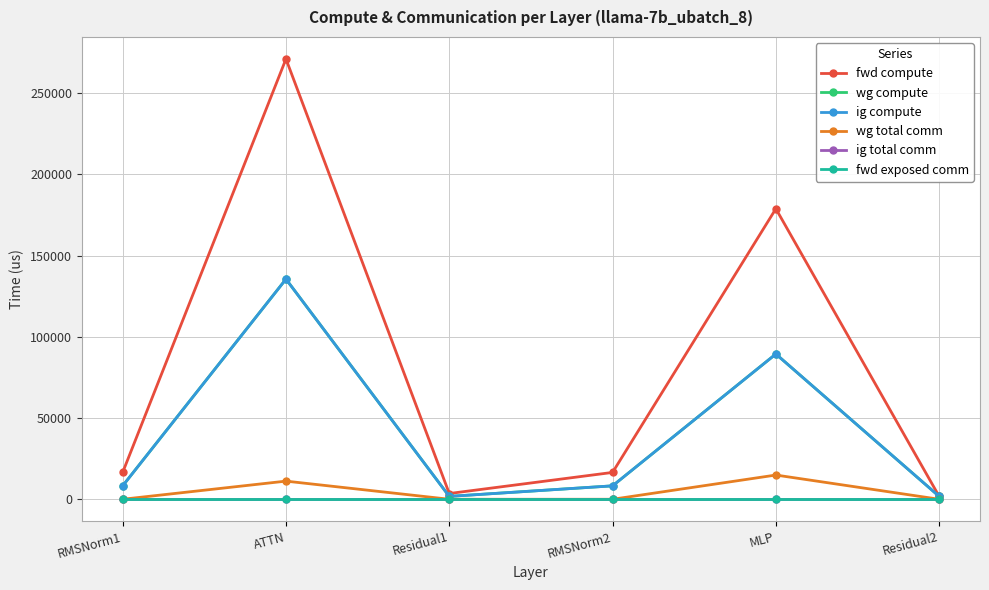

Does the chart have visible grid lines?

Yes